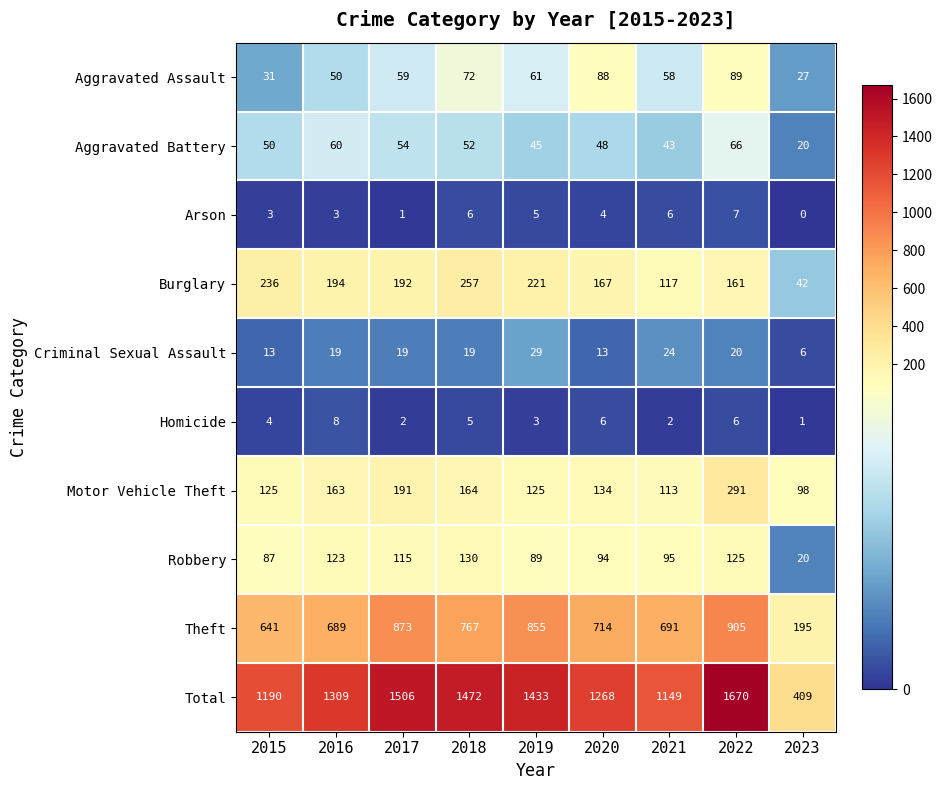

At which label is Total closest to 1039?

2021